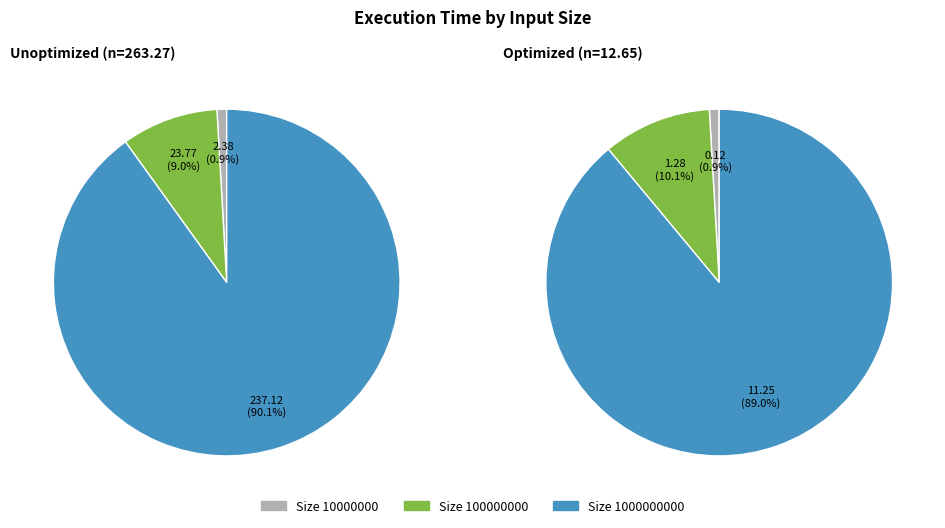

Which category has the smallest portion of the pie?

10000000